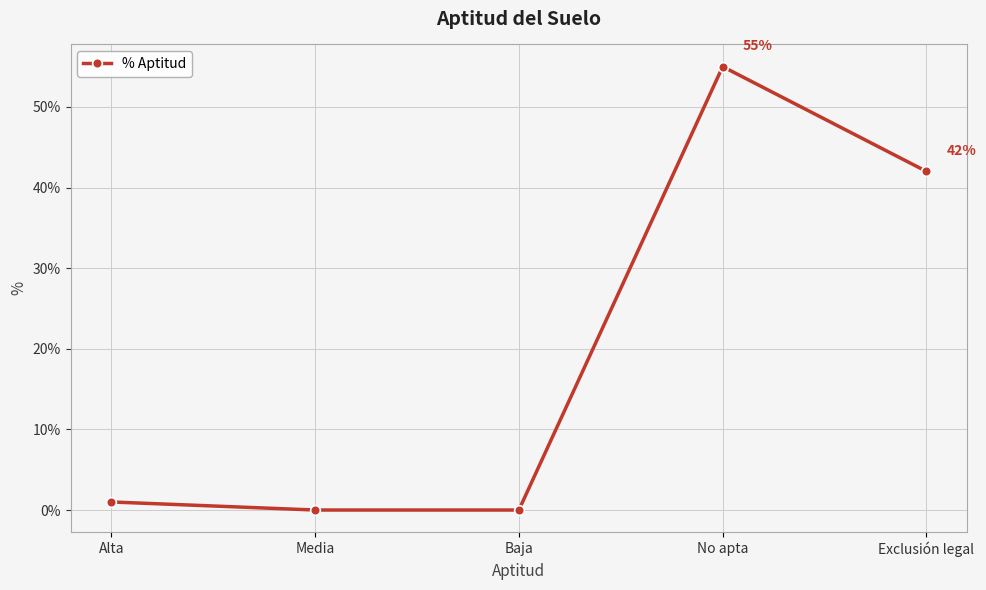

How many data points are less than 1?

2